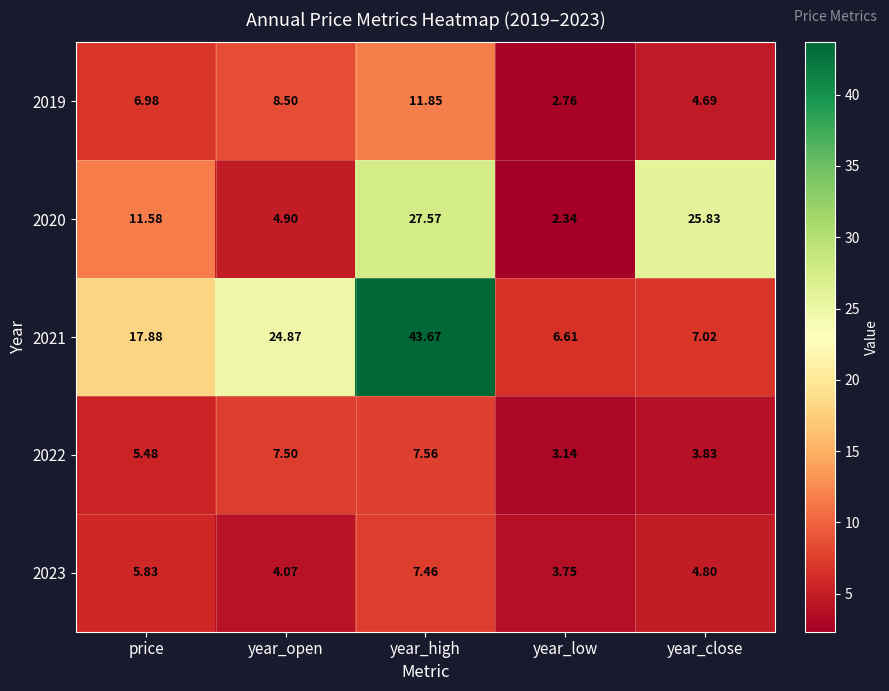

At which category does the chart reach its peak across all series?

year_high